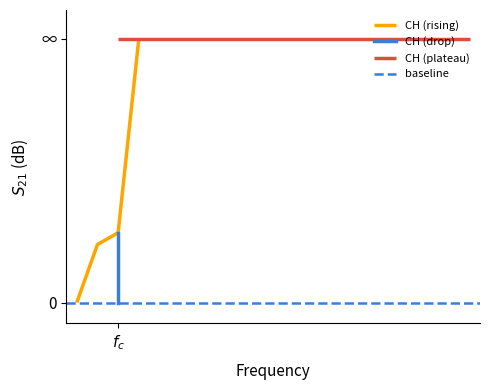

Is this an area chart (filled region under the line)?

No